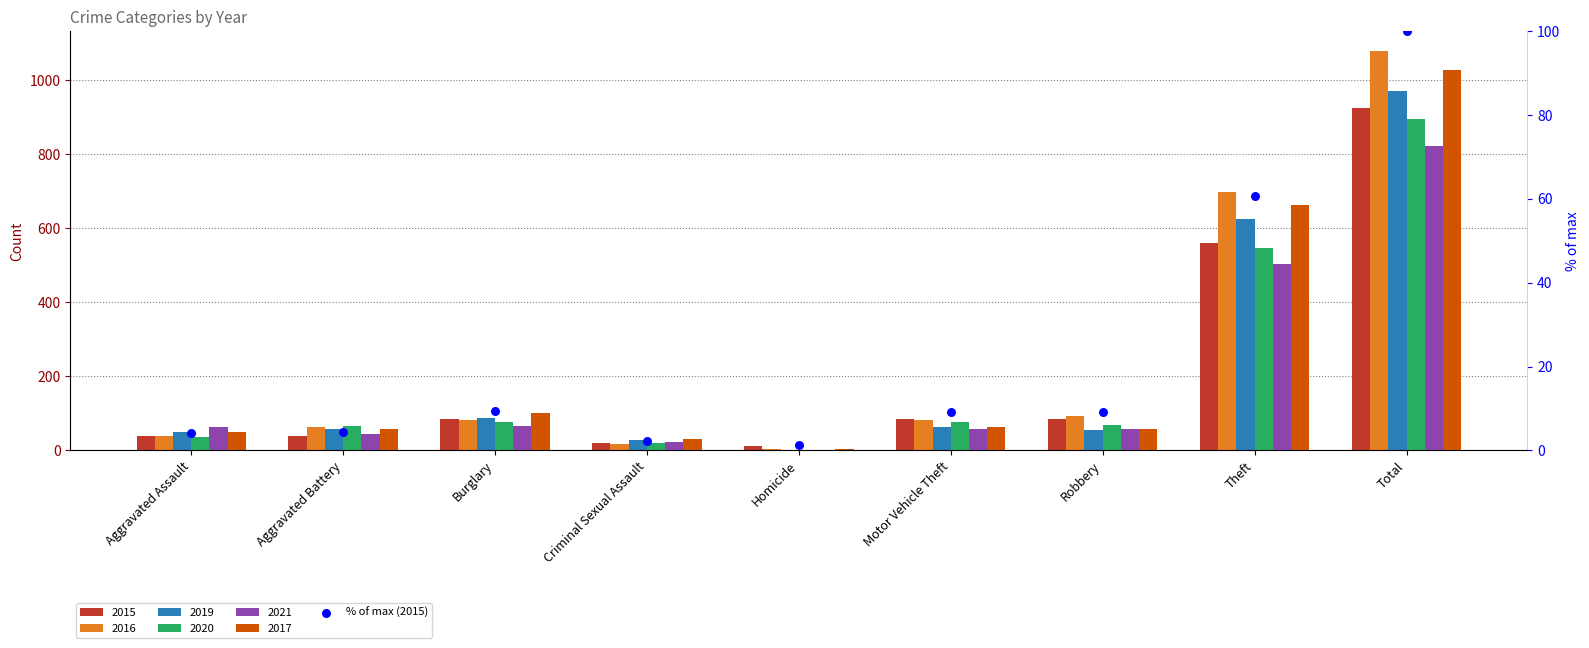

What is the ratio of the value at Total to the value at Theft?

1.6